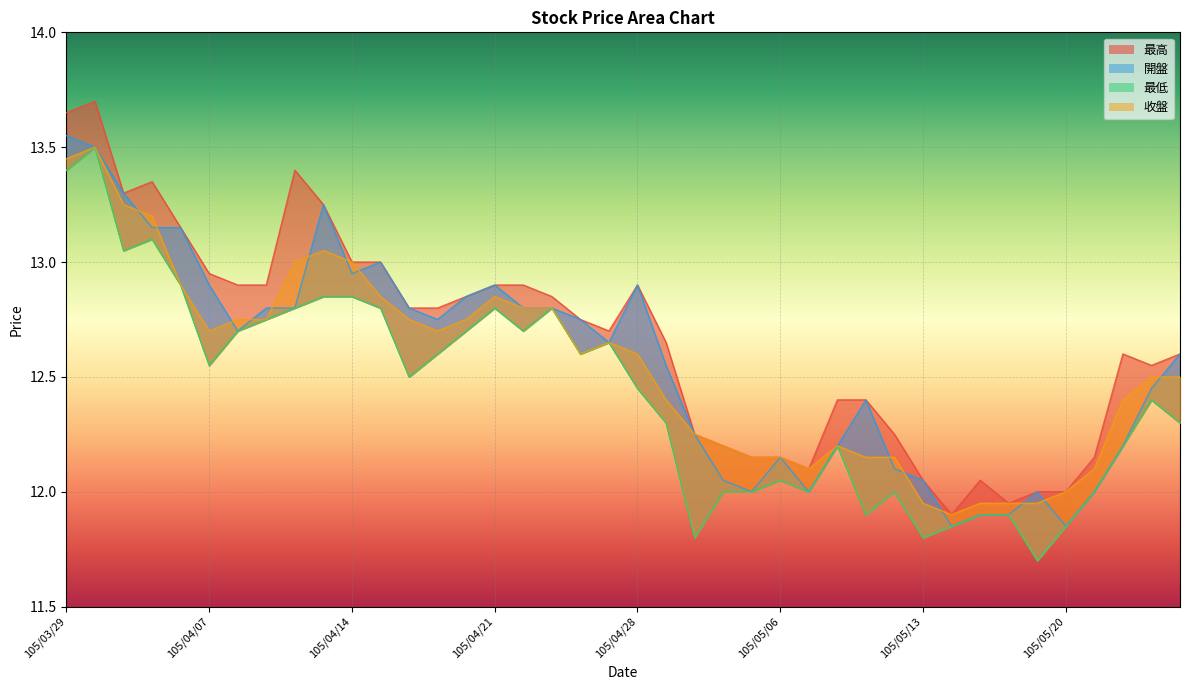

Which has a higher value, 105/05/17 or 105/05/24?

105/05/24